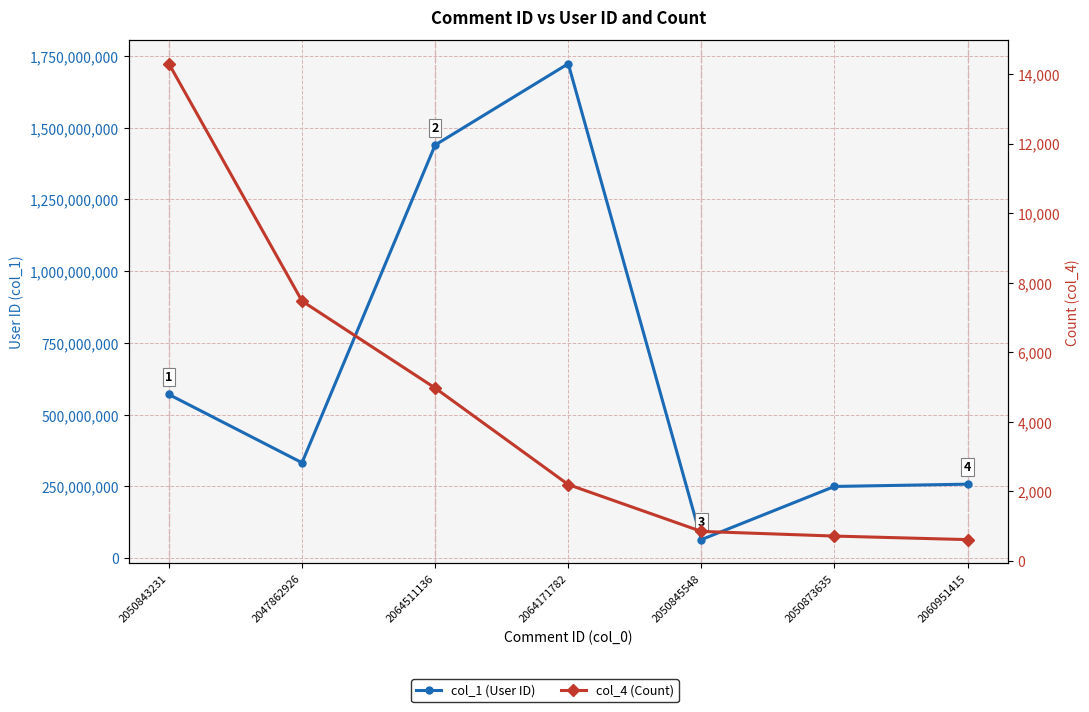

True or false: col_1 (User ID) and col_4 (Count) cross at least once.

False